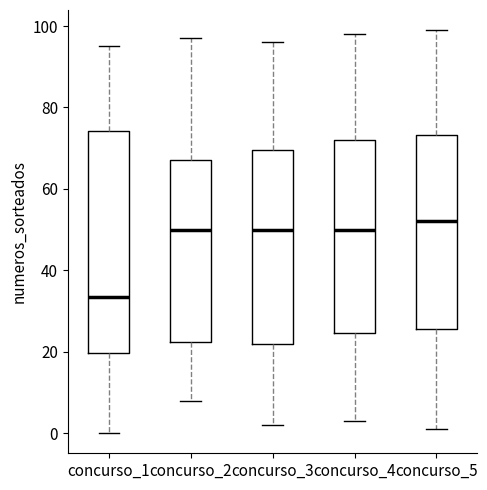

Which box's median line is the lowest?

concurso_1